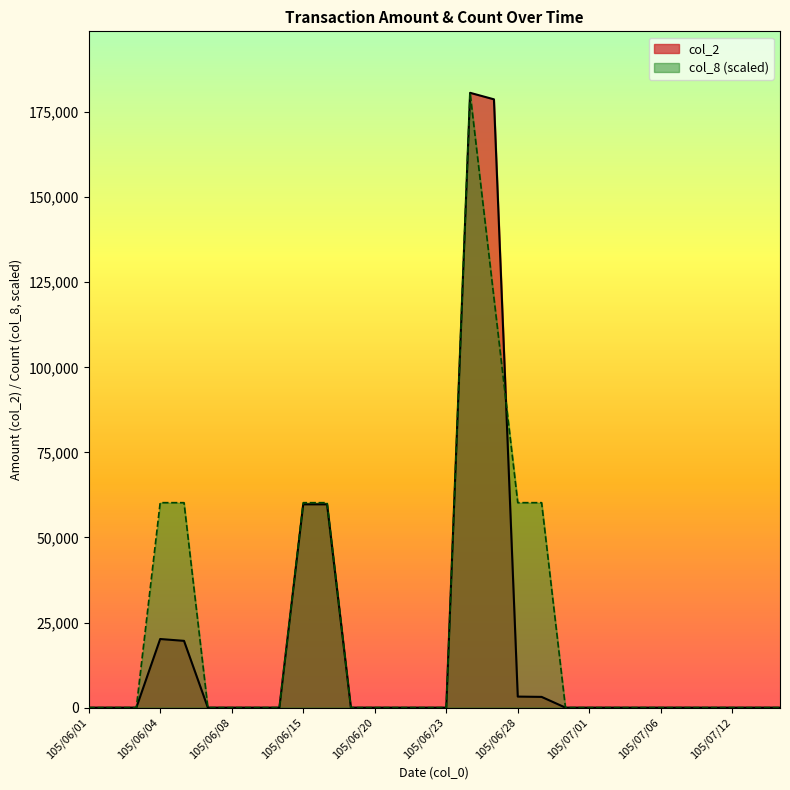

True or false: col_8 and col_2 intersect in this chart.

True